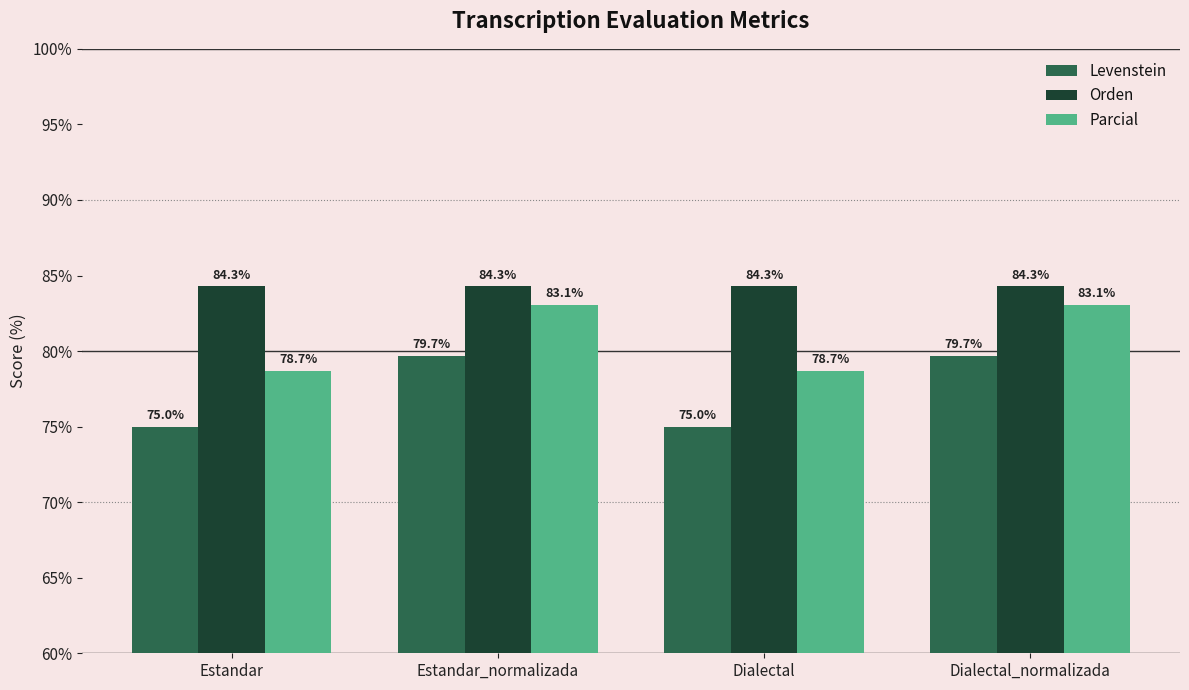

The value of Parcial at Dialectal_normalizada is 135.1. True or false?

False